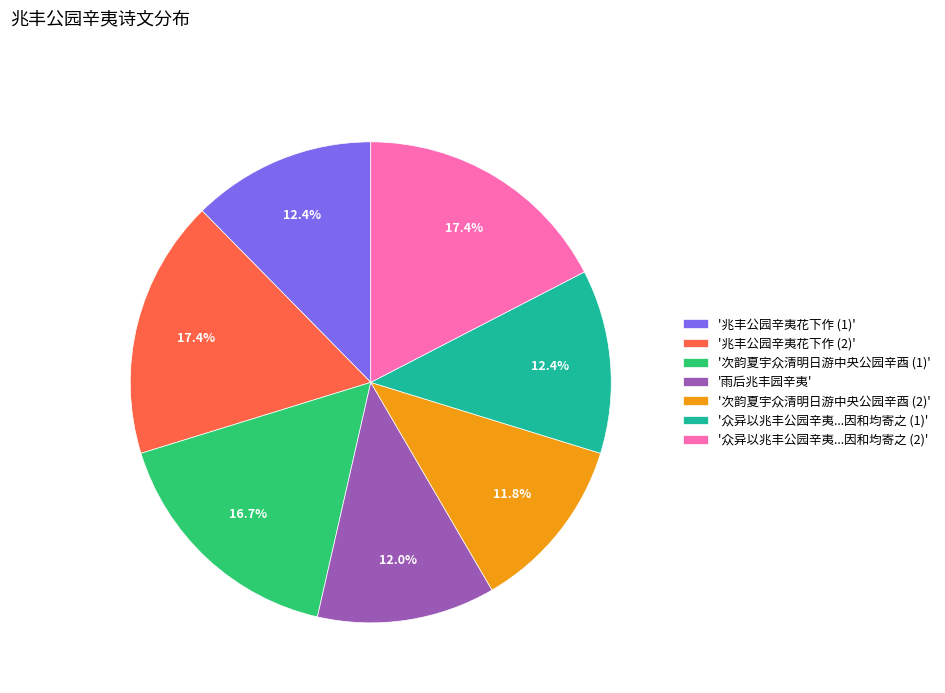

Does '兆丰公园辛夷花下作 (2)' represent more than half of the total?

No